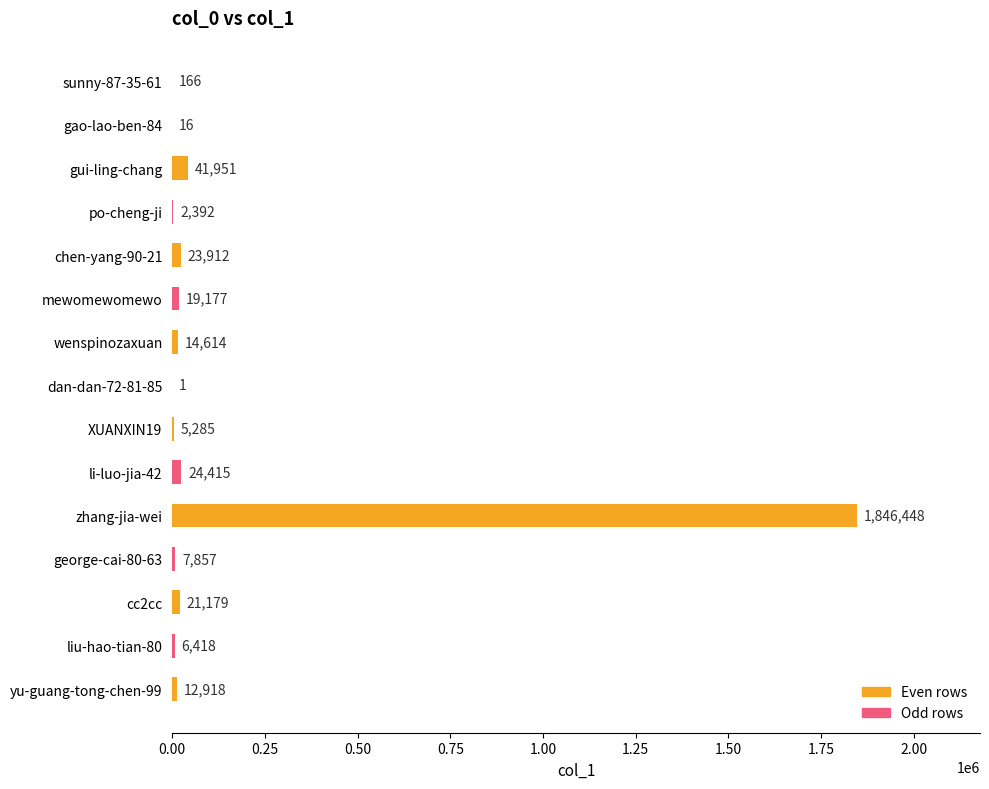

What is the change in value from wenspinozaxuan to liu-hao-tian-80?

-8196